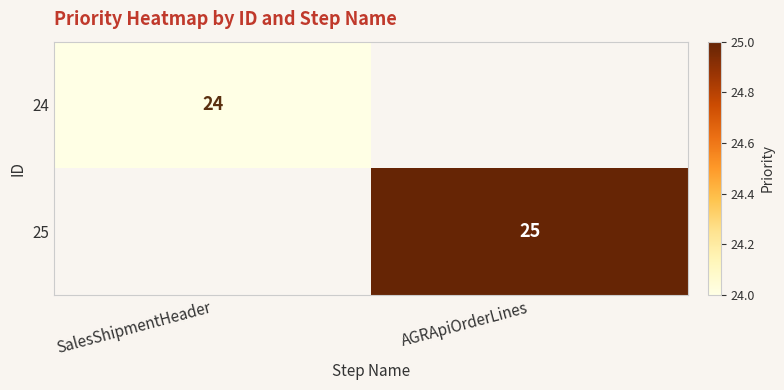

True or false: 24 has a value of 36.4 at SalesShipmentHeader.

False